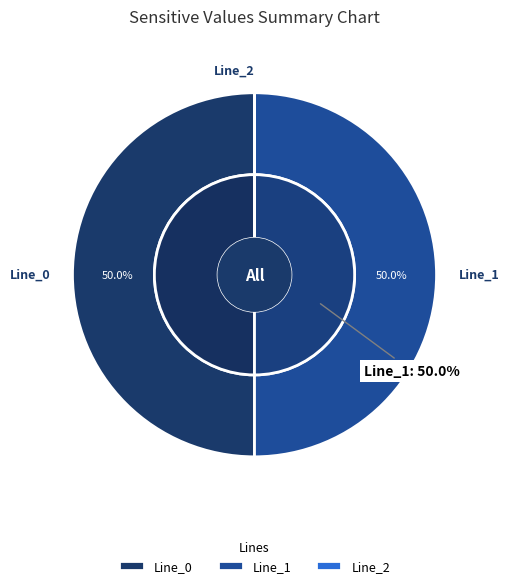

True or false: Line_0 accounts for 50% of the total.

True